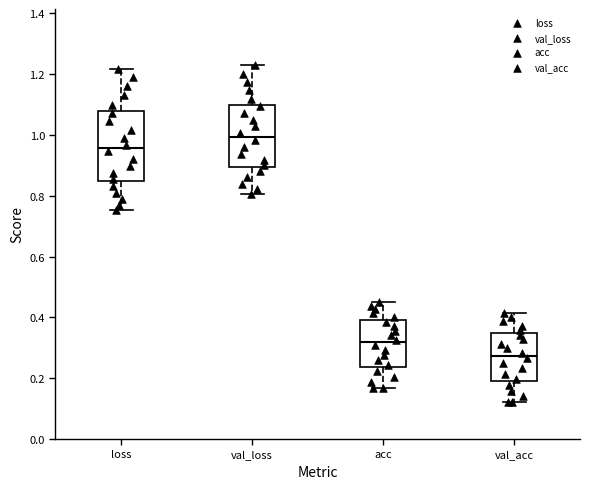

Where is the upper edge of the box for acc on the y-axis? The values are not printed on the chart, so give them approximately, as read against the axis.

0.38